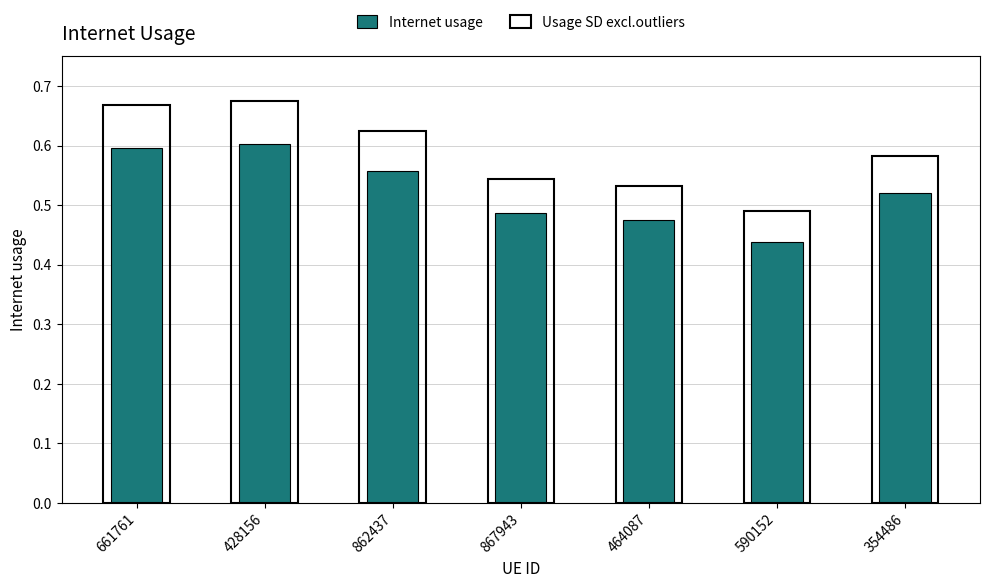

What is the label of the 4th bar from the right?

867943